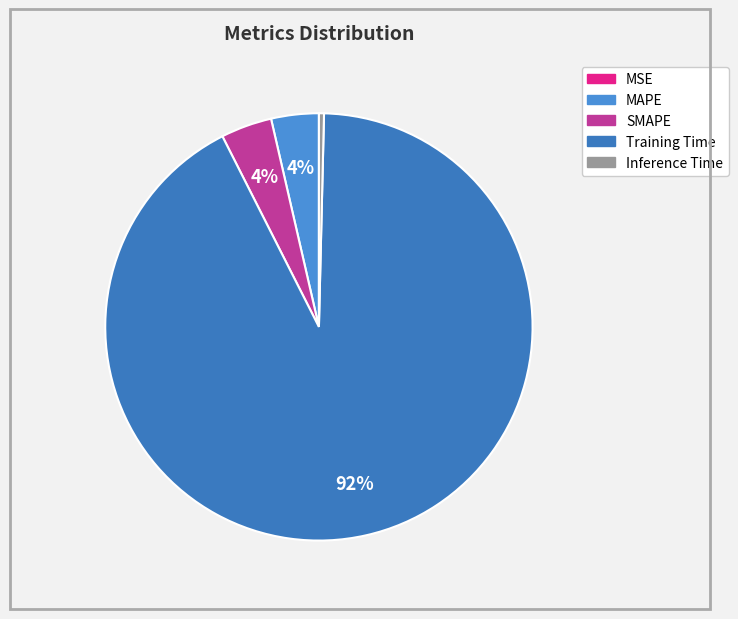

To the nearest percent, what is the difference between the Training Time and Inference Time slice percentages?

92%